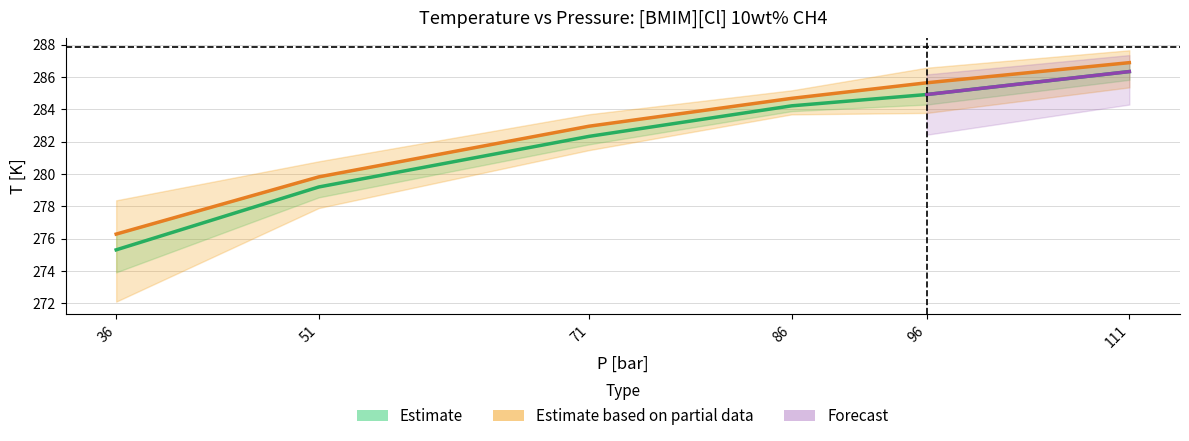

At which label is T0 [K] closest to 281?

51